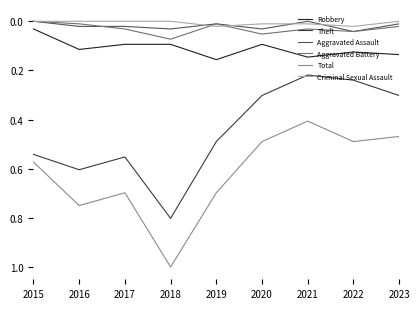

List the series in order of their peak value, highest first.

Total, Theft, Robbery, Aggravated Battery, Aggravated Assault, Criminal Sexual Assault